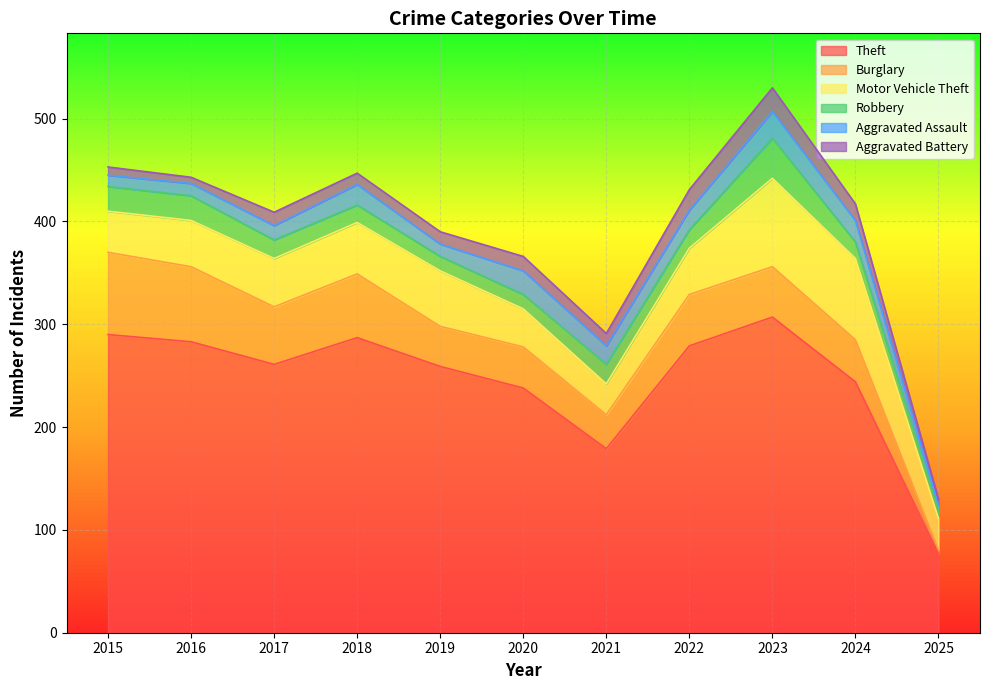

Rank the categories by Burglary value from lowest to highest.

2025, 2021, 2019, 2020, 2024, 2023, 2022, 2017, 2018, 2016, 2015